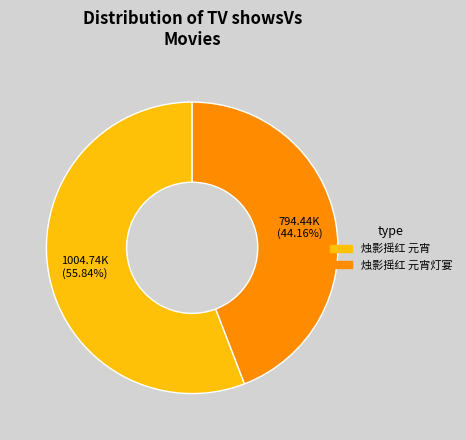

How many slices are in this pie chart?

2